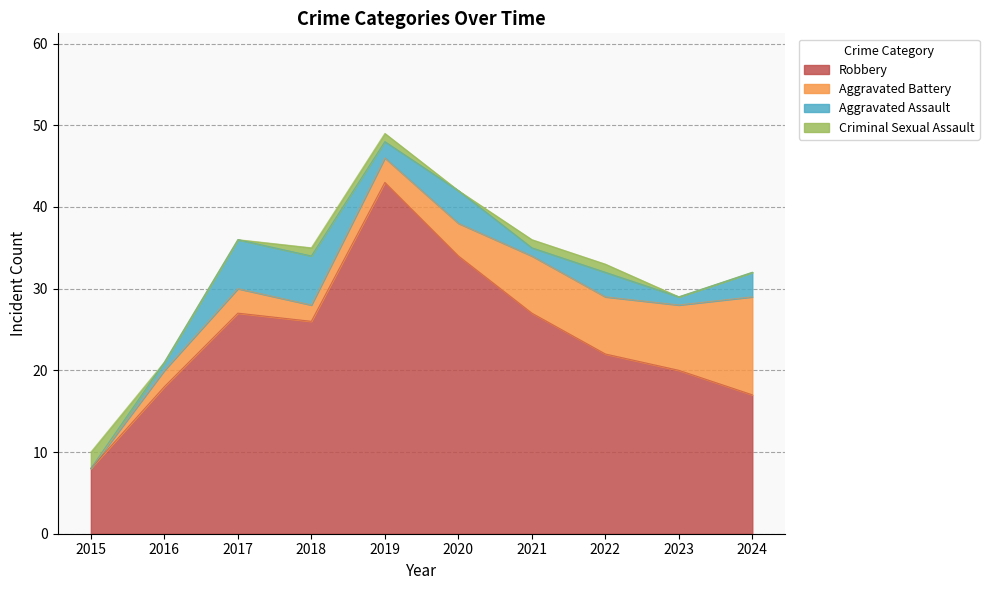

Between 2020 and 2024, which series saw the biggest shift?

Robbery